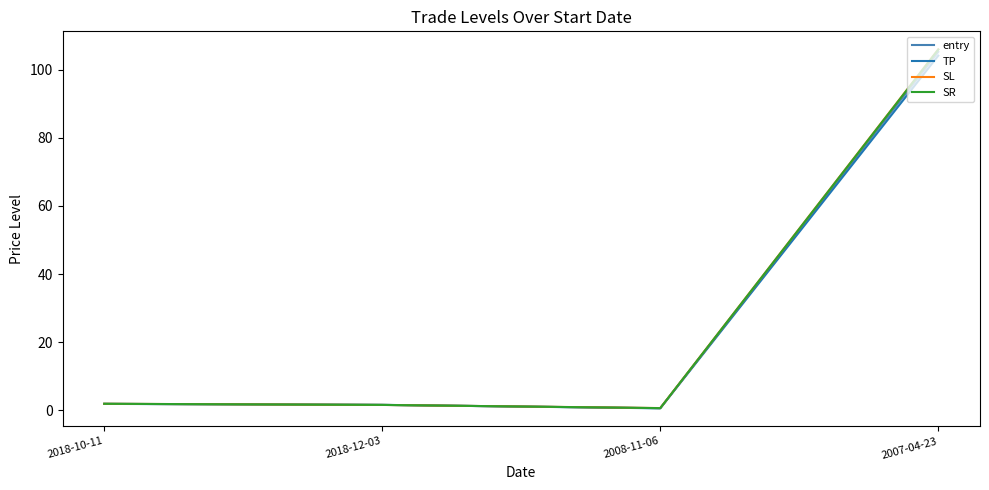

What is the difference between the SL values at 2008-11-06 and 2018-10-11?

1.3